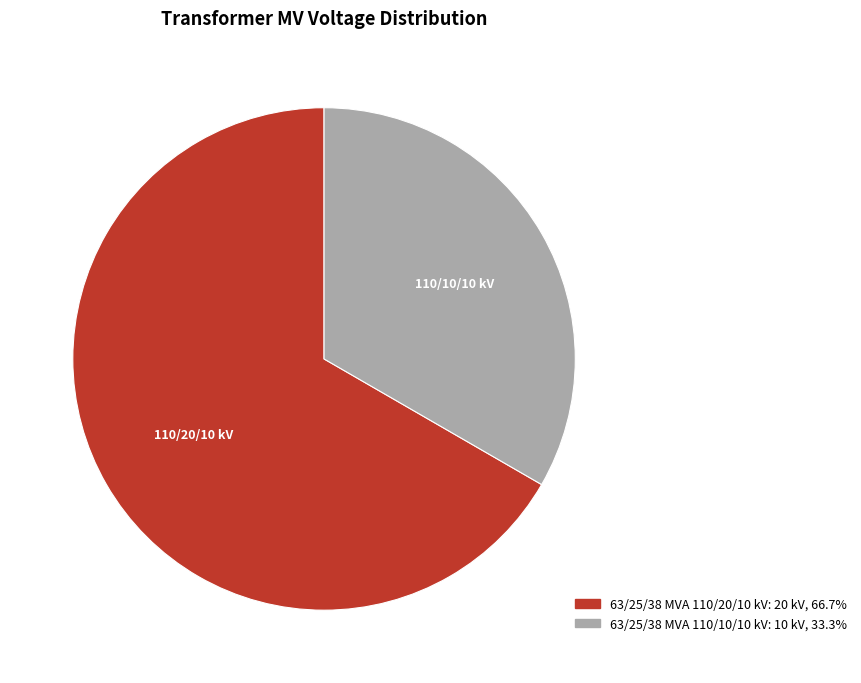

Approximately how many times larger is the value at 63/25/38 MVA 110/10/10 kV compared to 63/25/38 MVA 110/20/10 kV?

0.5